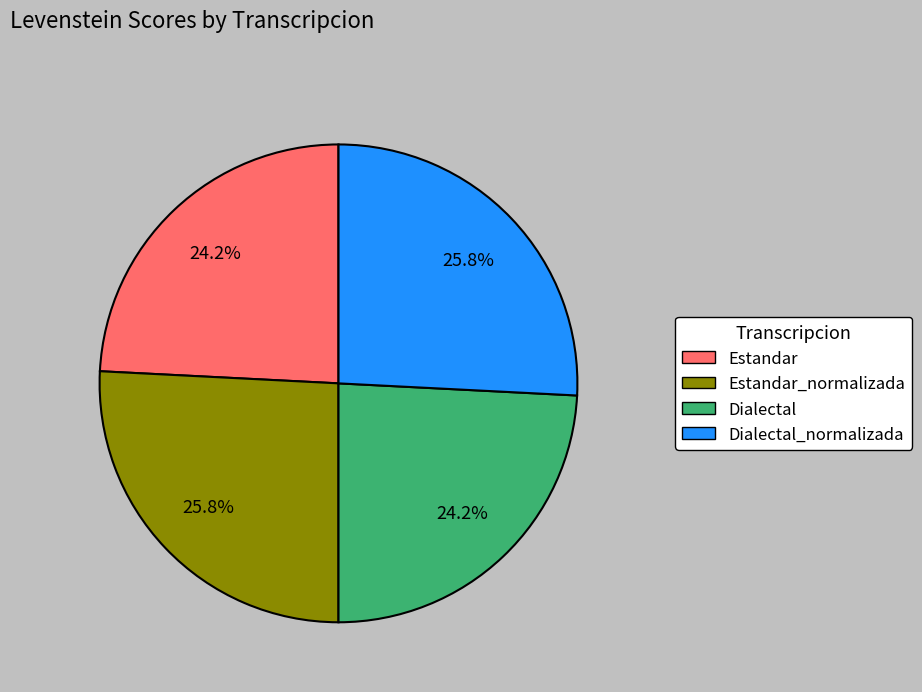

Does any single category account for the majority?

No